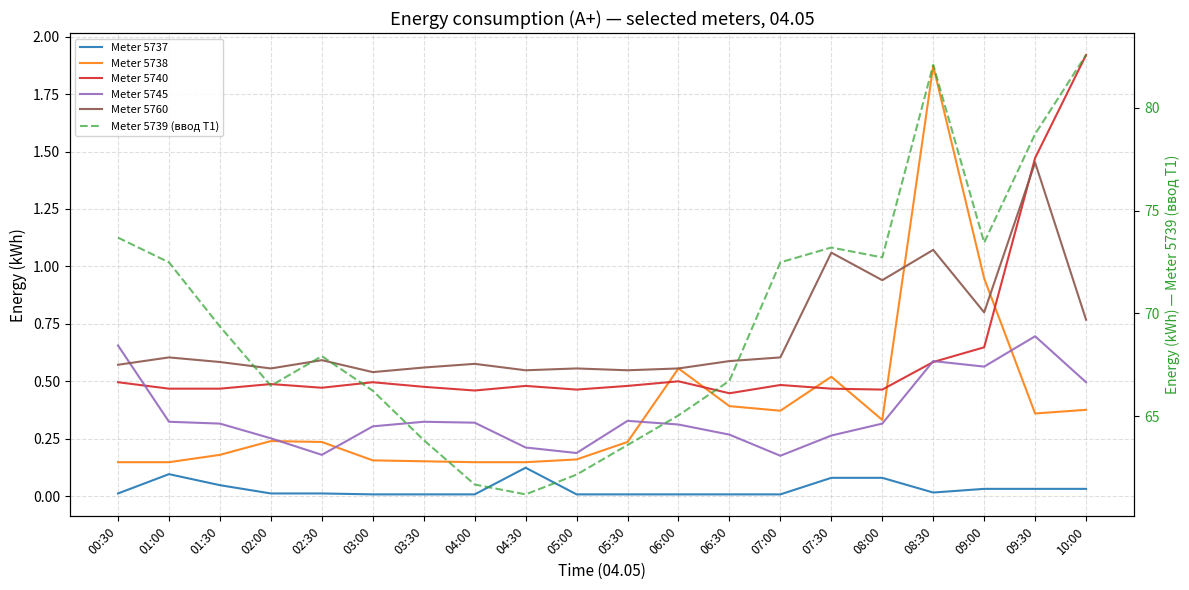

How many distinct data groups are displayed?

6